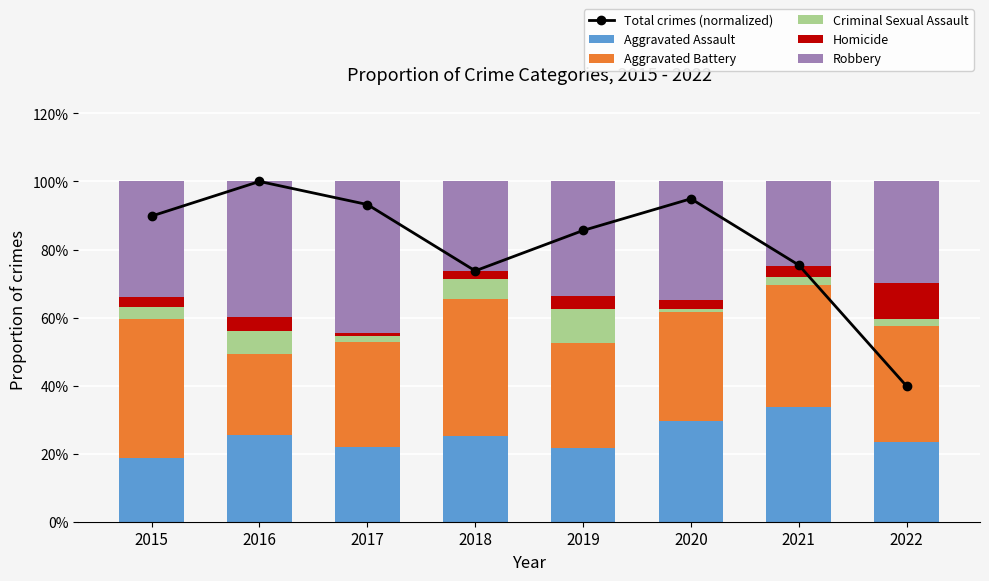

Which category has the highest value across all series?

2016